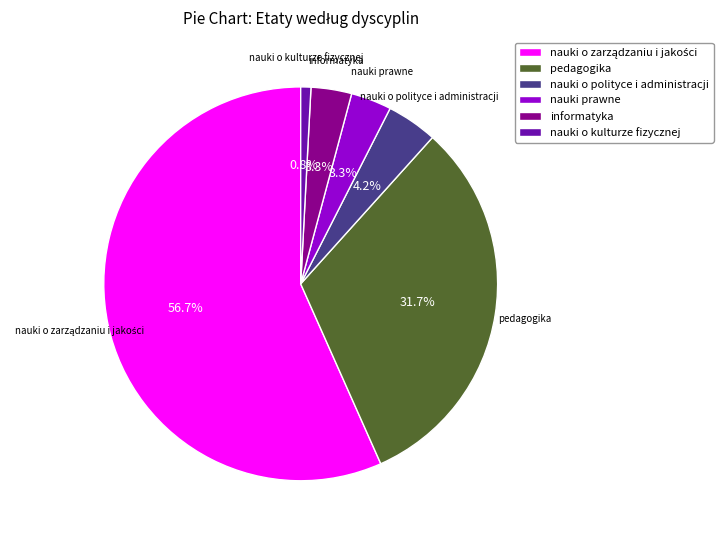

Is there a majority slice in this chart?

Yes